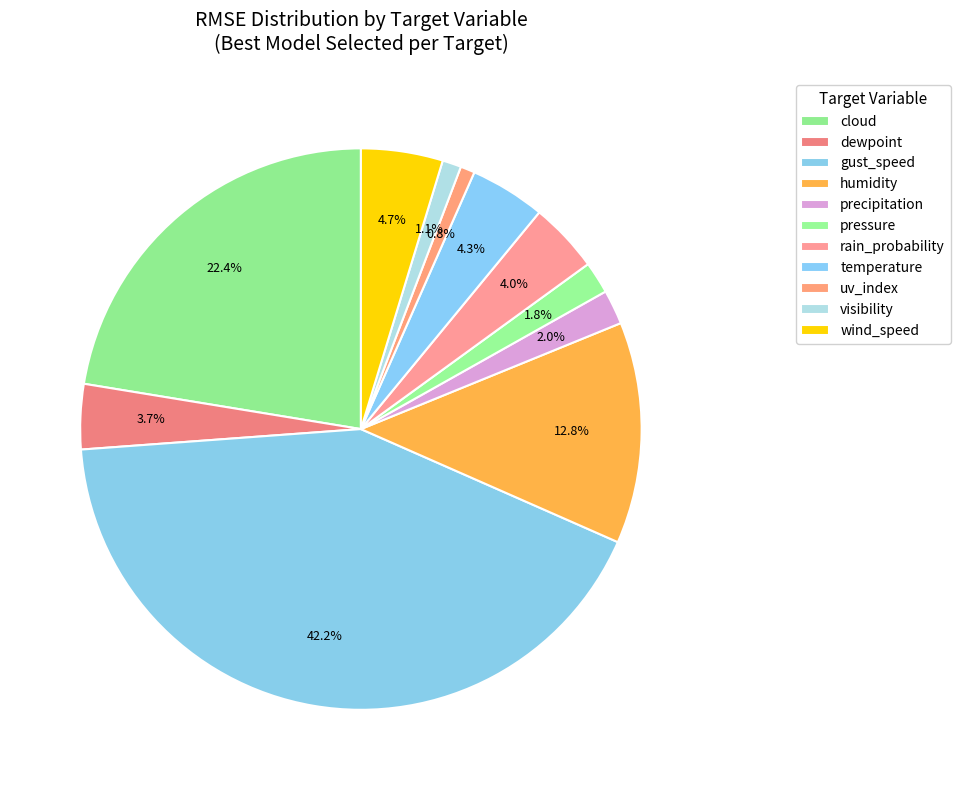

Count the number of slices in the pie.

11